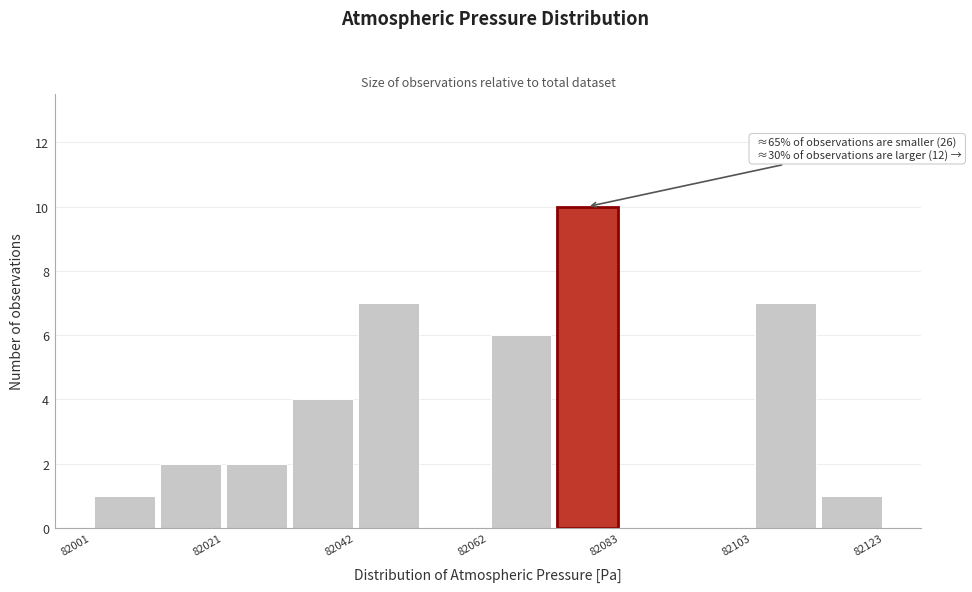

Around what value on the x-axis is the tallest bar? Give the approximate position of its centre, as read against the axis.

82080